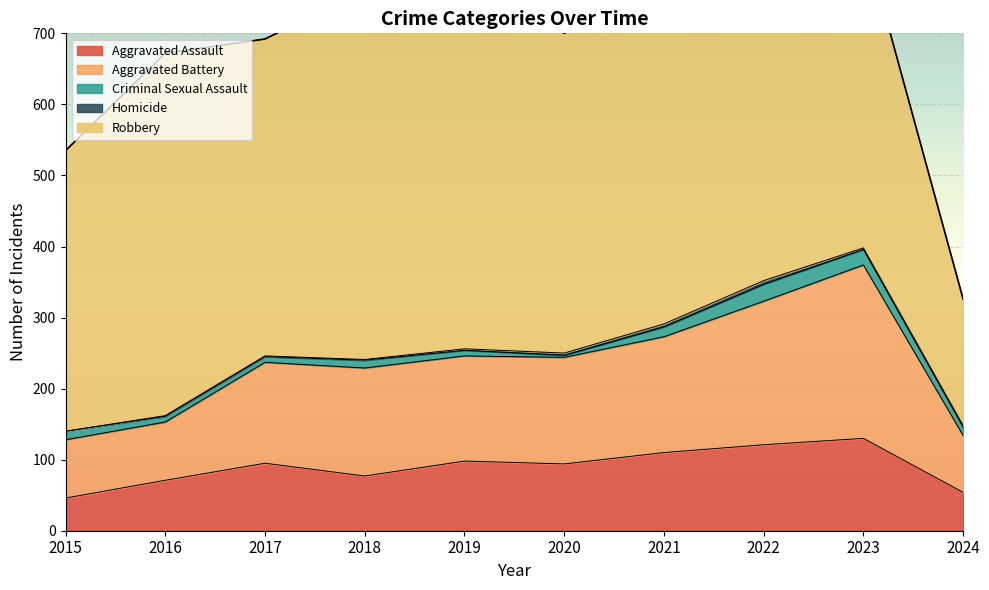

Reading left to right, what are all the values shown in this chart?

Aggravated Assault: 46	71	95	77	98	94	110	121	130	54
Aggravated Battery: 82	82	142	152	148	150	163	202	244	80
Criminal Sexual Assault: 12	8	8	11	8	3	14	24	22	12
Homicide: 0	1	1	1	2	3	4	5	2	2
Robbery: 395	510	446	520	591	450	484	521	440	178